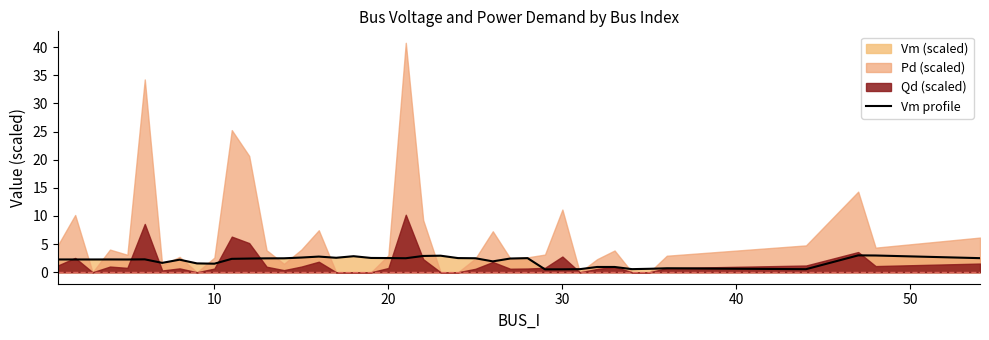

The chart shows a value of 0.9 at 34. True or false?

False